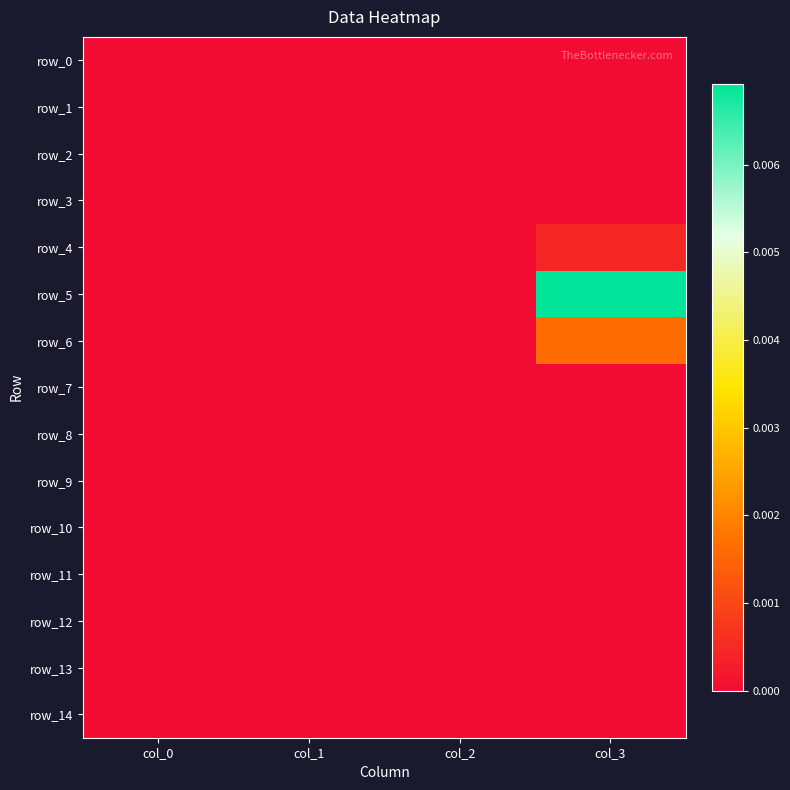

Where is row_13 nearest to the value 0?

col_0